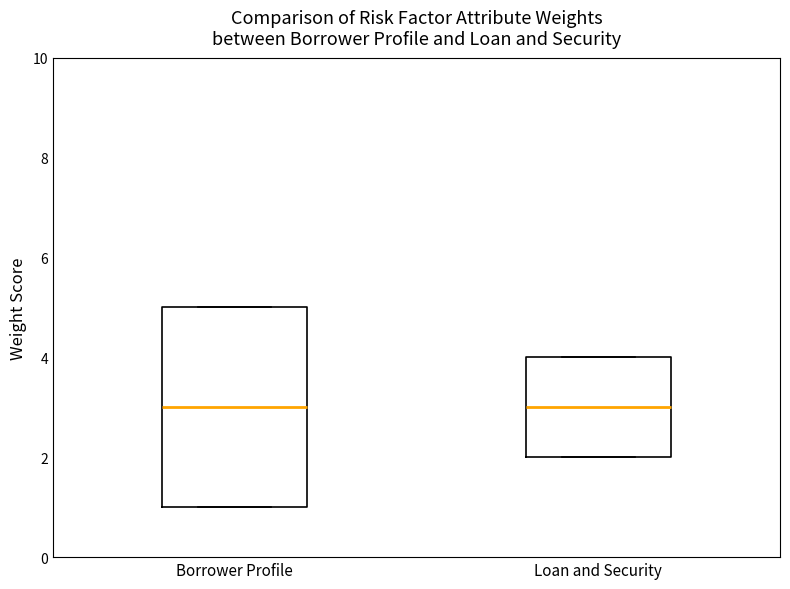

Reading left to right, transcribe this box plot: for each box, give where its median line is, the range the box spans, and where its two whiskers end, as read against the y-axis. The values are not printed on the chart, so give them approximately, as read against the axis.

Borrower Profile: median 3, box 1 to 5, whiskers 1 to 5
Loan and Security: median 3, box 2 to 4, whiskers 2 to 4